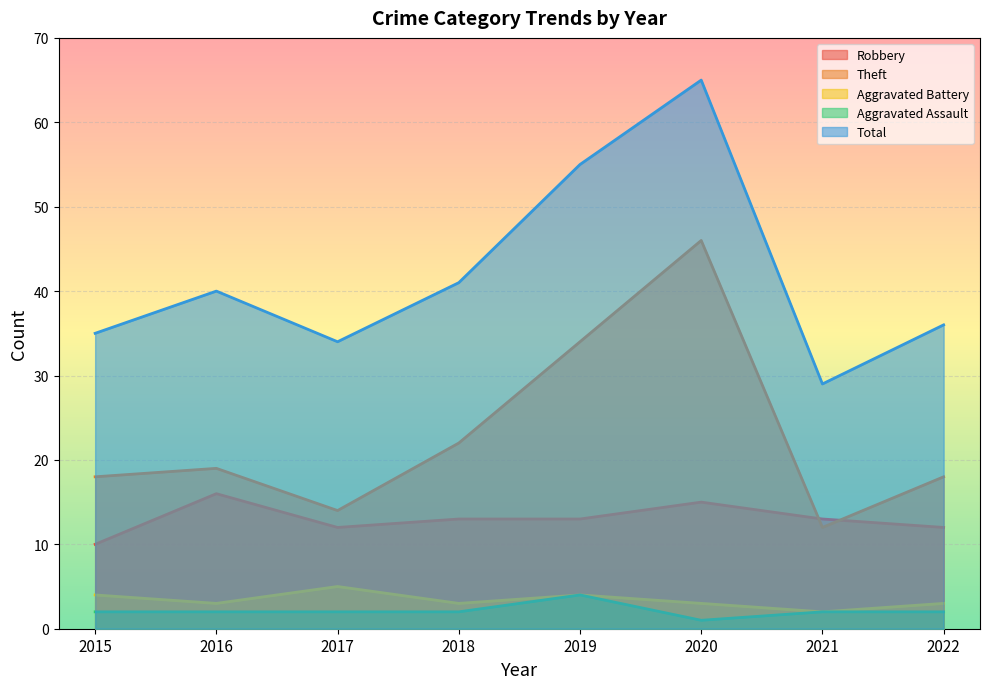

How many interior local valleys does the Aggravated Battery series have?

3